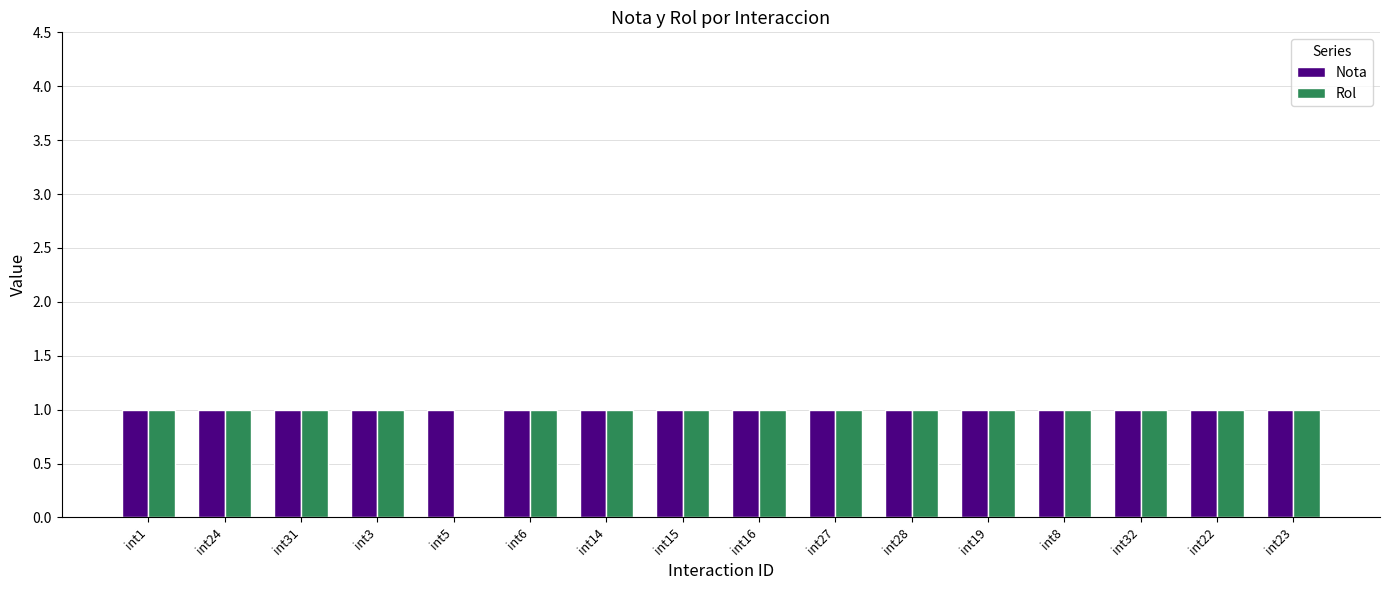

The value of Rol at int19 is 1. True or false?

True